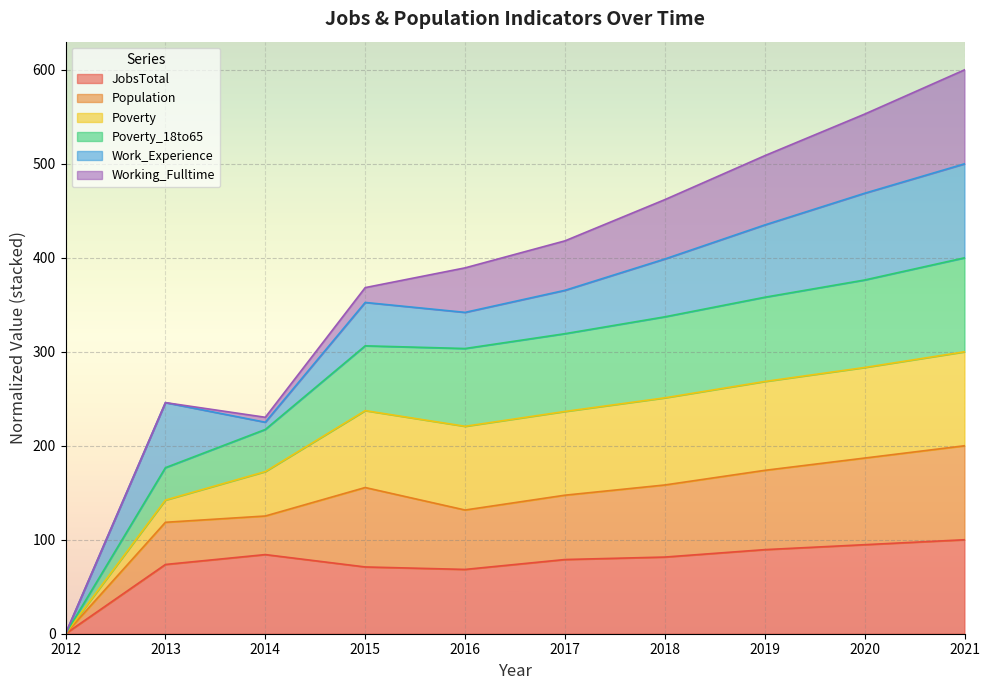

In Population, how many points are lower than both neighbors (excluding endpoints)?

2